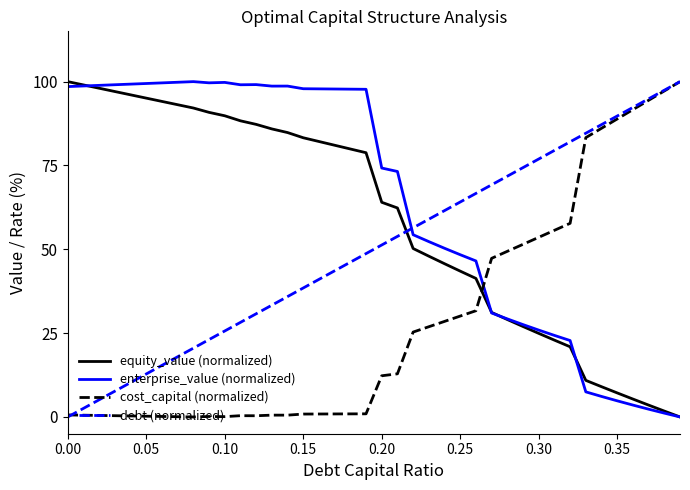

Count the number of categories in the chart.

40